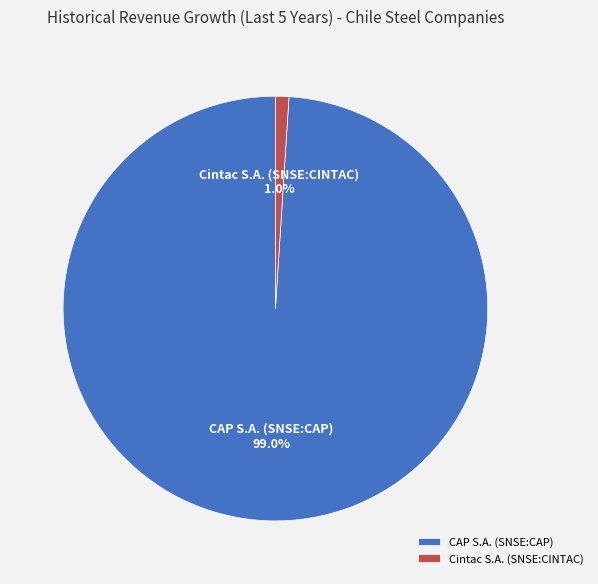

To the nearest percent, what percentage of the pie is Cintac S.A. (SNSE:CINTAC)?

1%